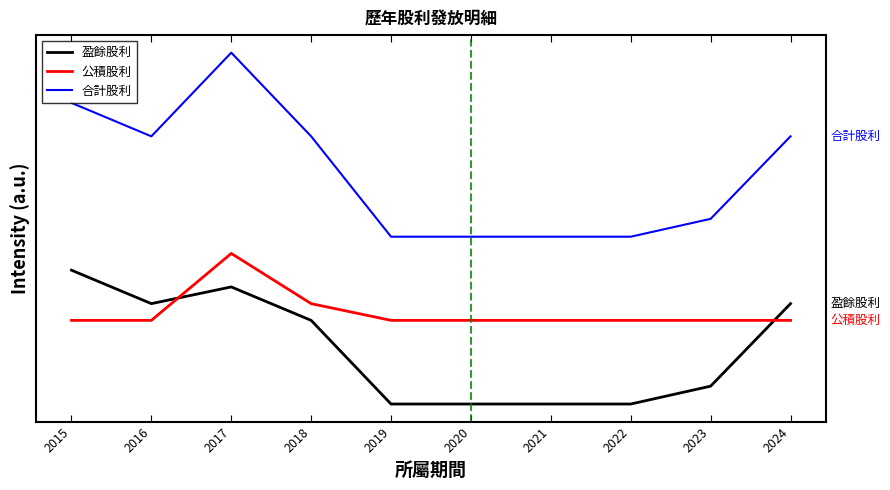

At how many categories does at least one series exceed 3?

10